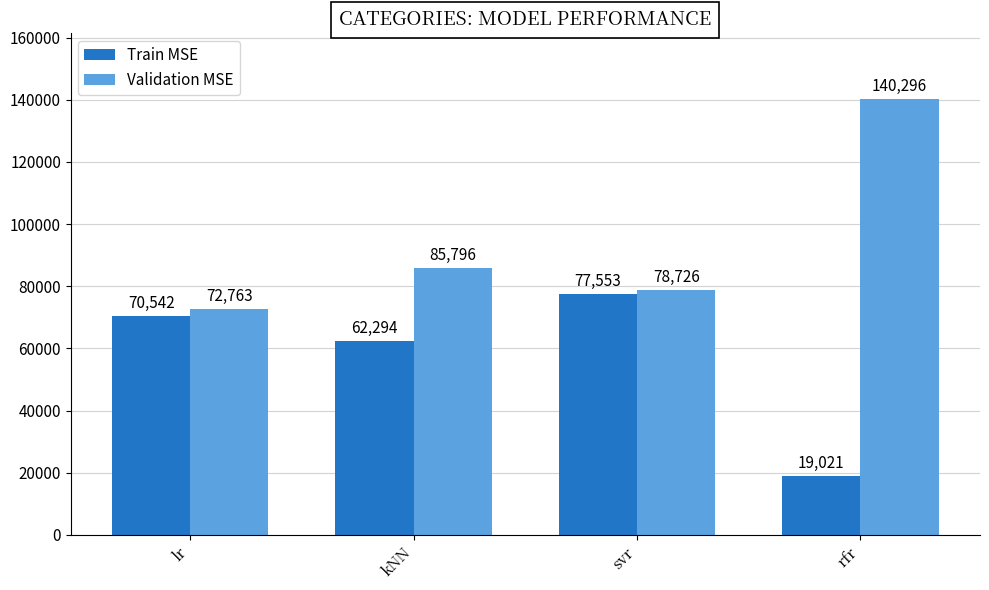

What is the total value across all series at svr?

156279.1